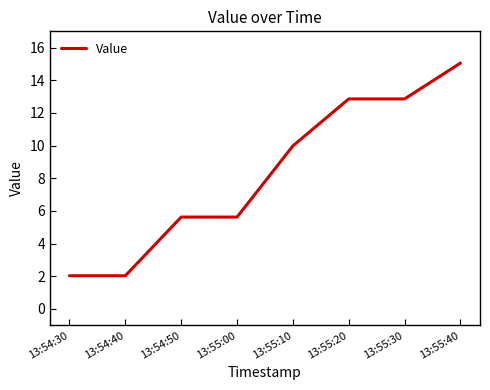

What is the sum of all values?

66.1